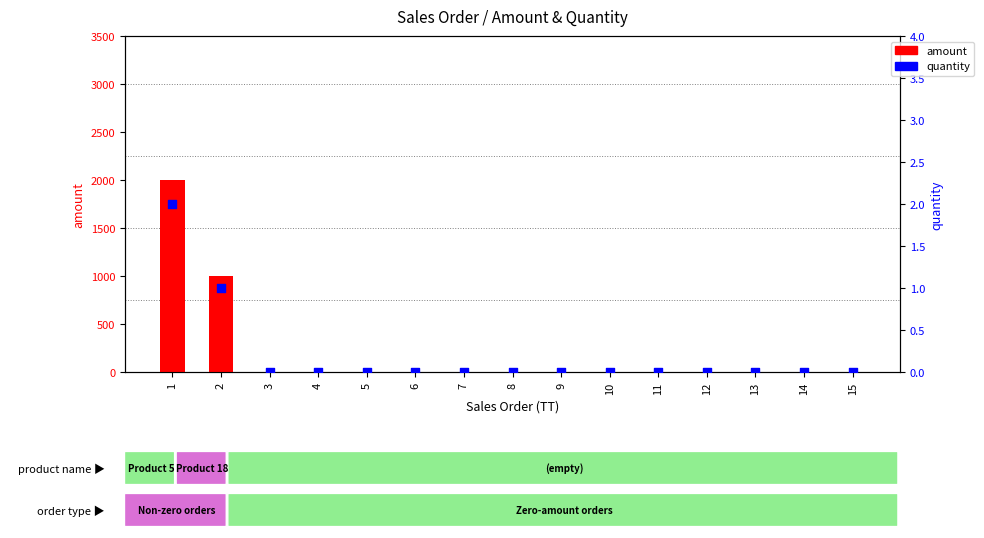

What are all the series names shown in the legend?

amount, quantity